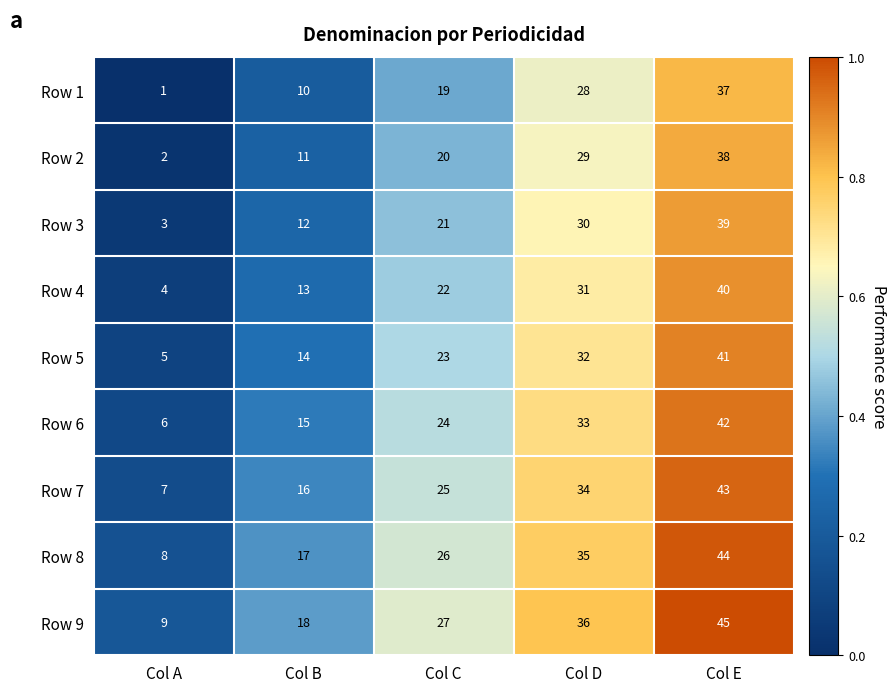

What is the total value across all series at Col B?

126